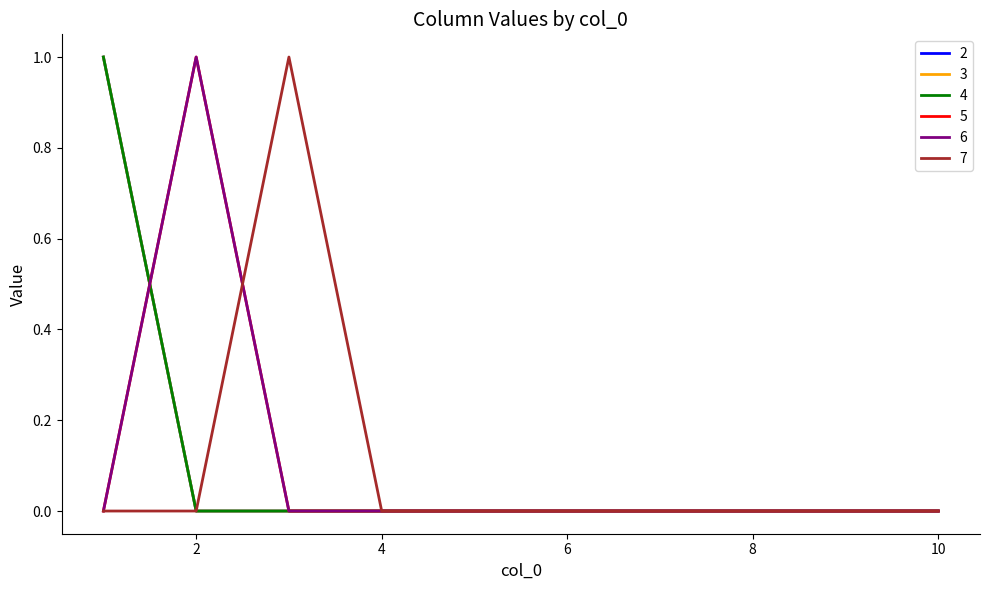

At how many categories does at least one series exceed 0?

3